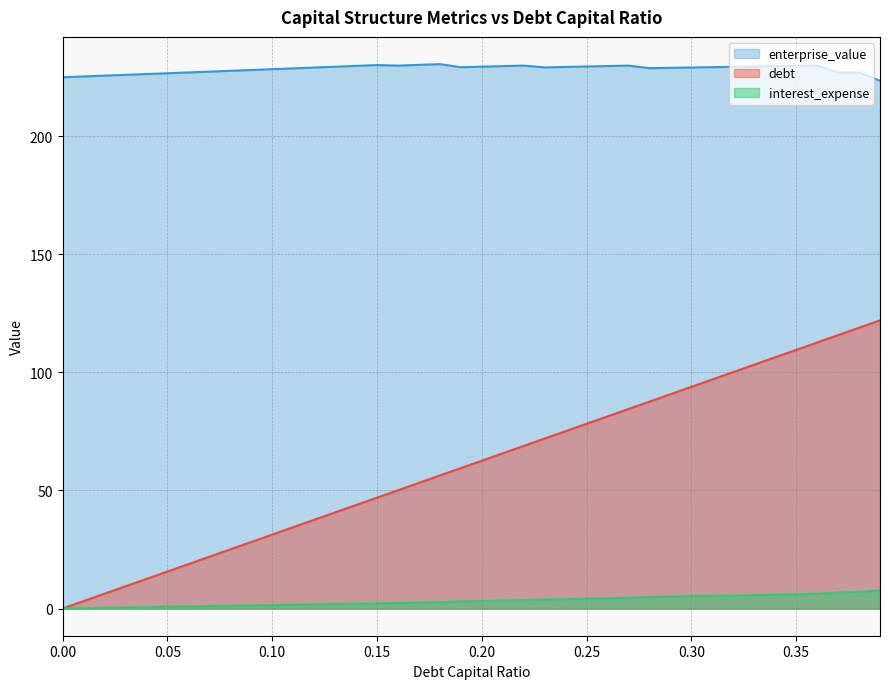

How many lines are shown in the chart?

3